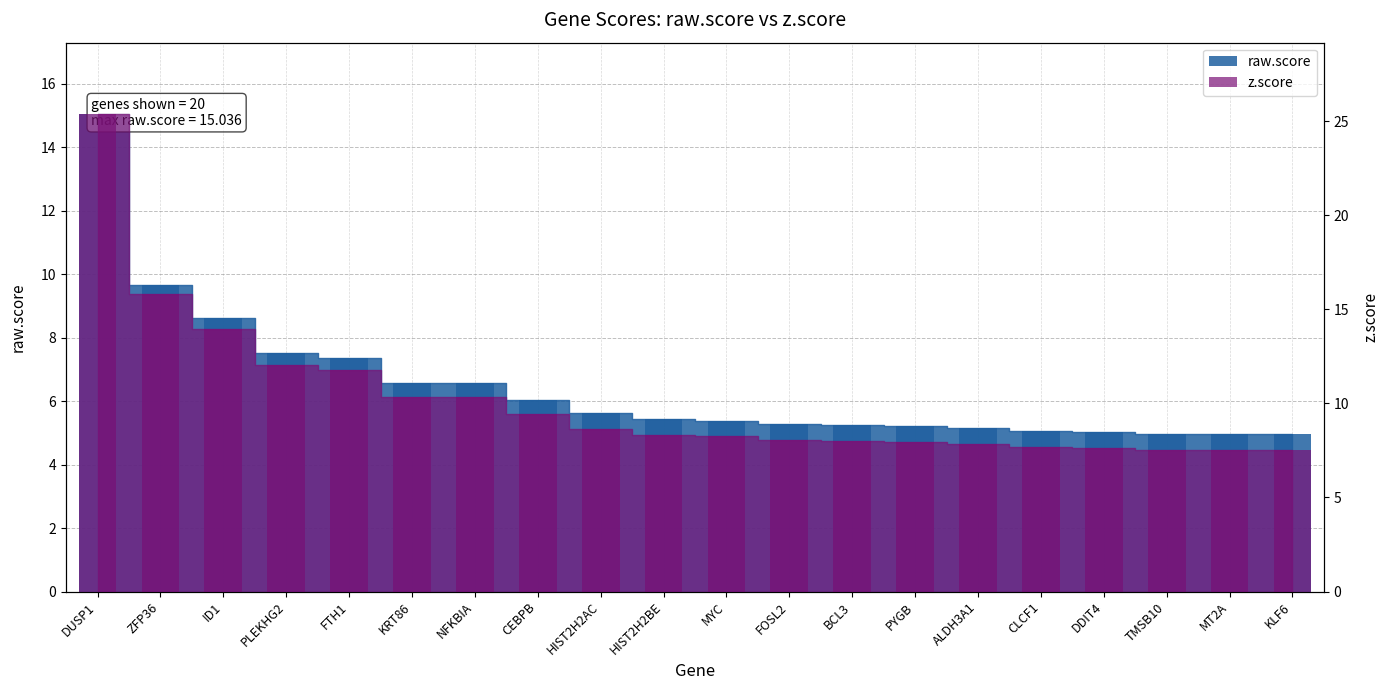

Between NFKBIA and FOSL2, which series saw the biggest shift?

z.score